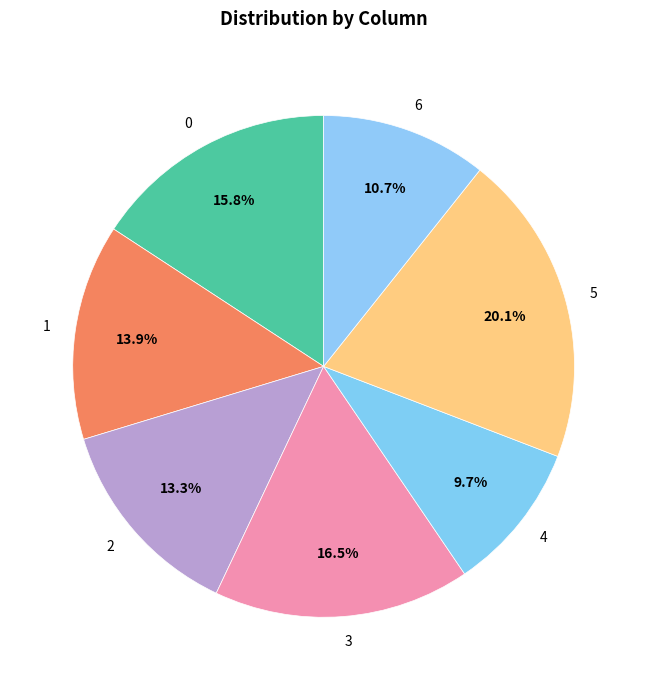

Which slice is the largest?

5